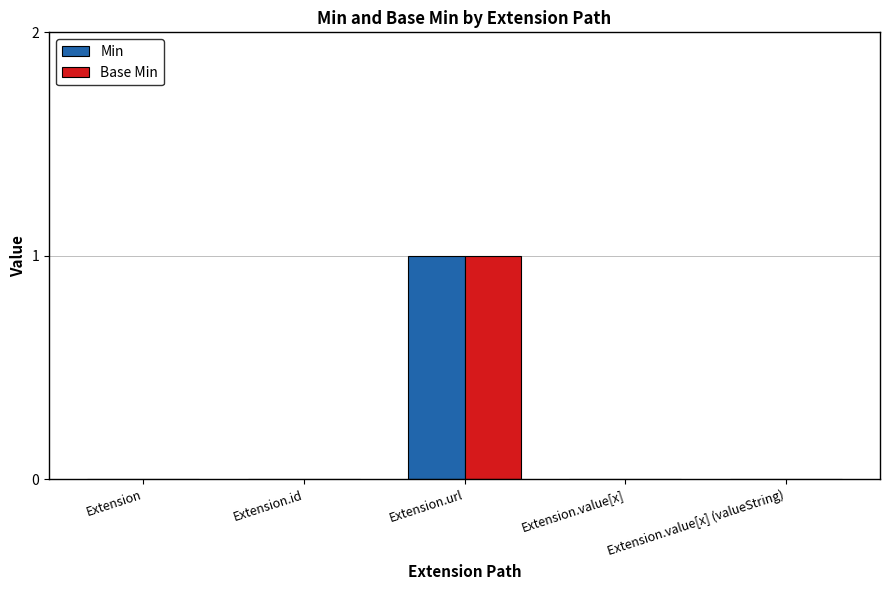

The Base Min series shows 0 at Extension. True or false?

True